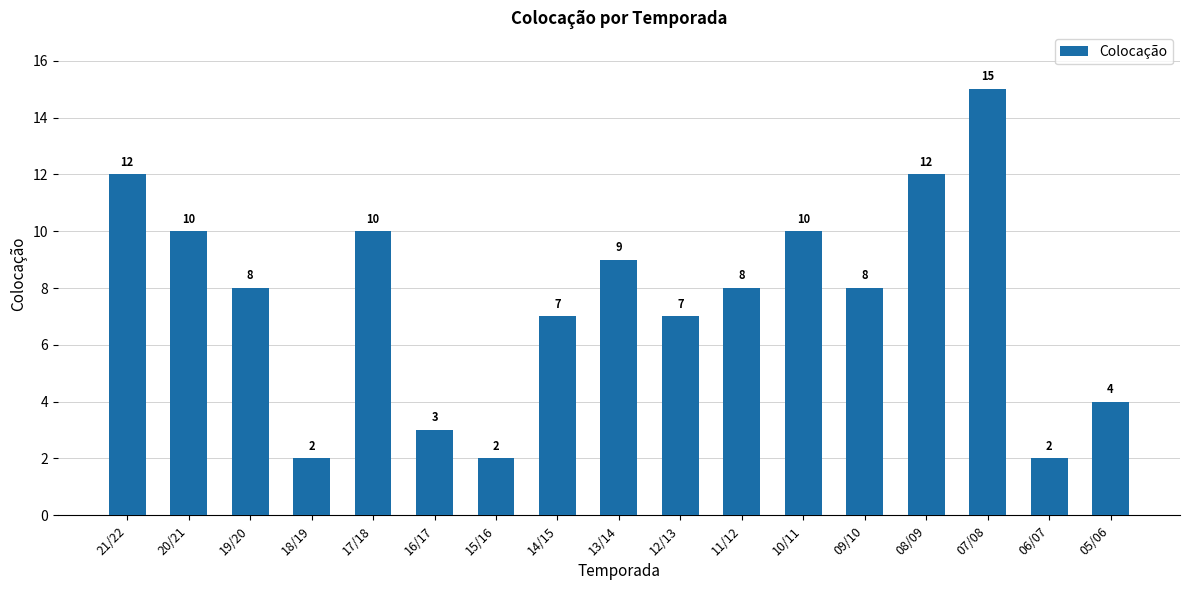

Reading right to left, extract all data points from this chart.

4	2	15	12	8	10	8	7	9	7	2	3	10	2	8	10	12